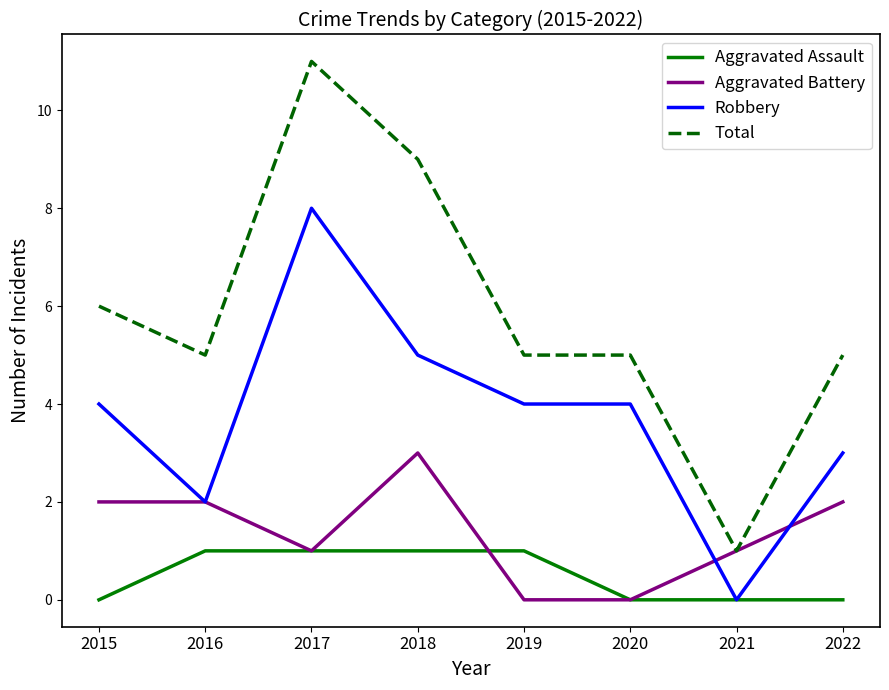

How many lines are shown in the chart?

4